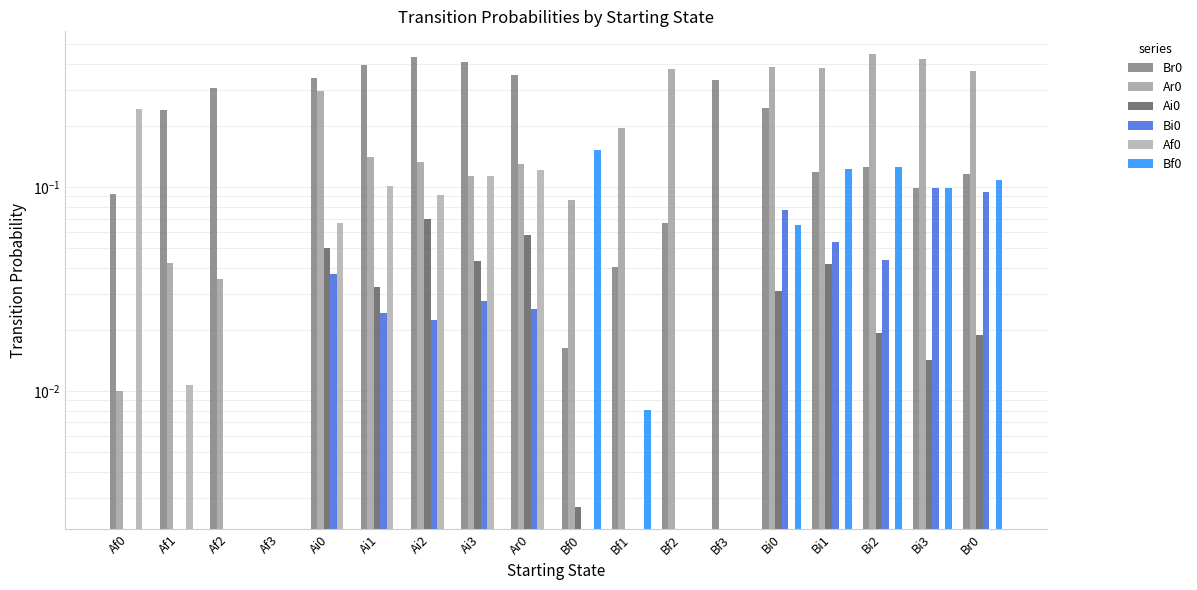

How many distinct data groups are displayed?

6